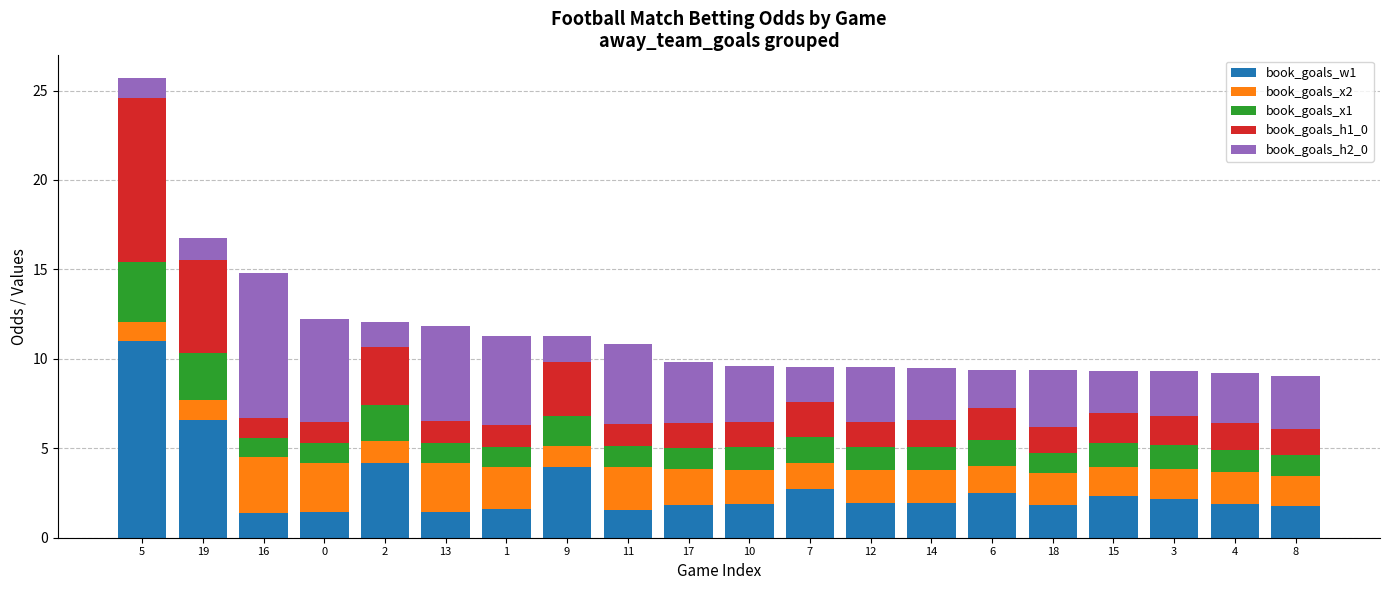

What is the difference between the maximum and minimum values in the book_goals_w1 series?

9.6